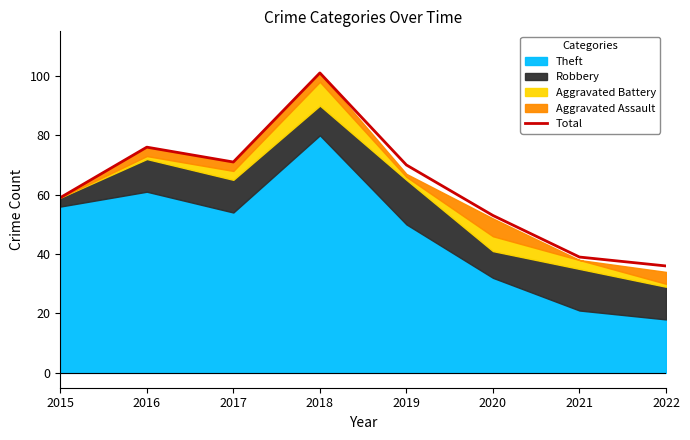

What is the approximate value at 2017, to the nearest 5?

70